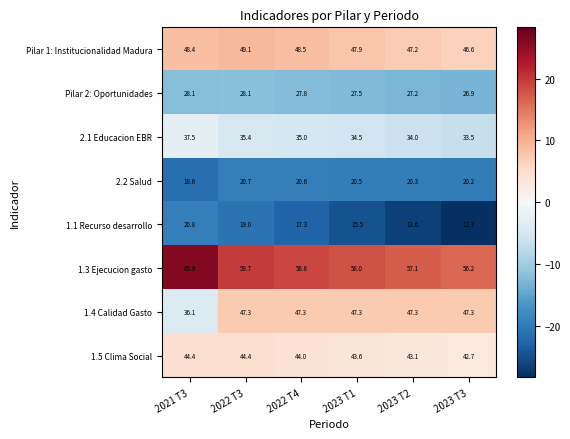

Read the 1.1 Recurso desarrollo value at 2022 T4.

17.3